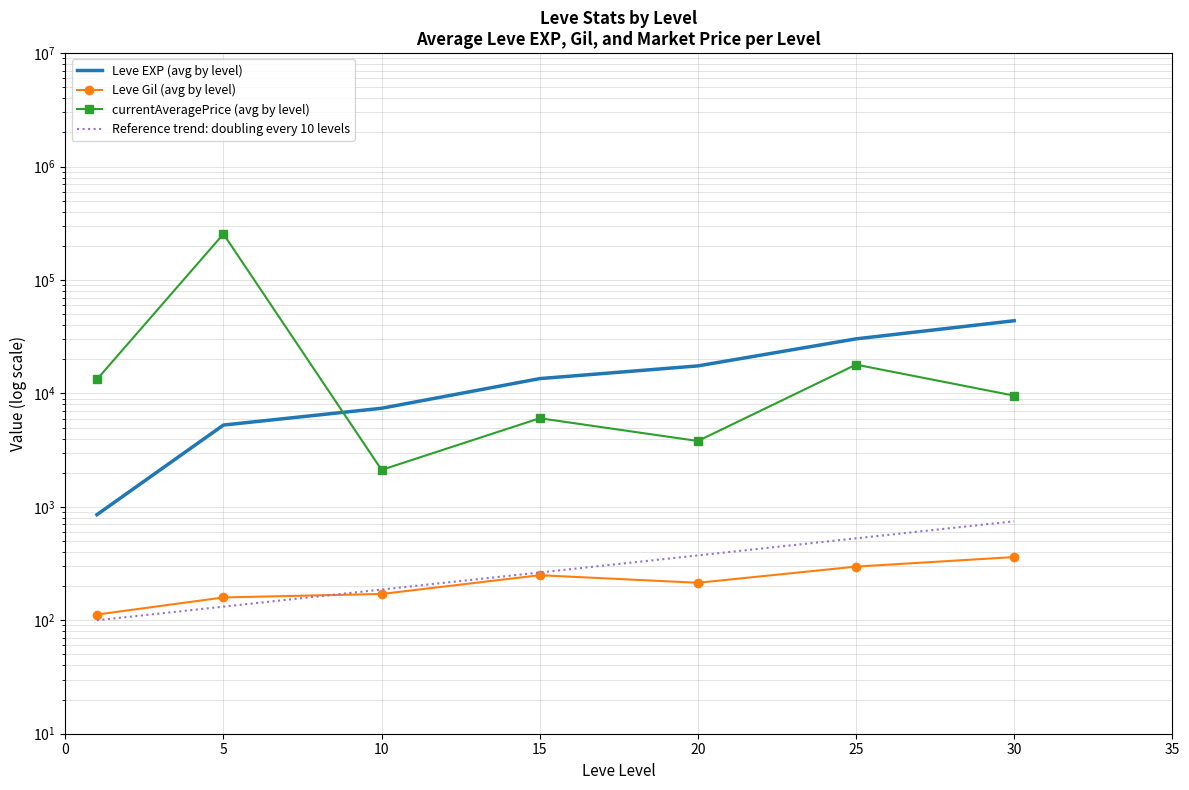

What are all the series names shown in the legend?

Leve EXP (avg by level), Leve Gil (avg by level), currentAveragePrice (avg by level), Reference trend: doubling every 10 levels